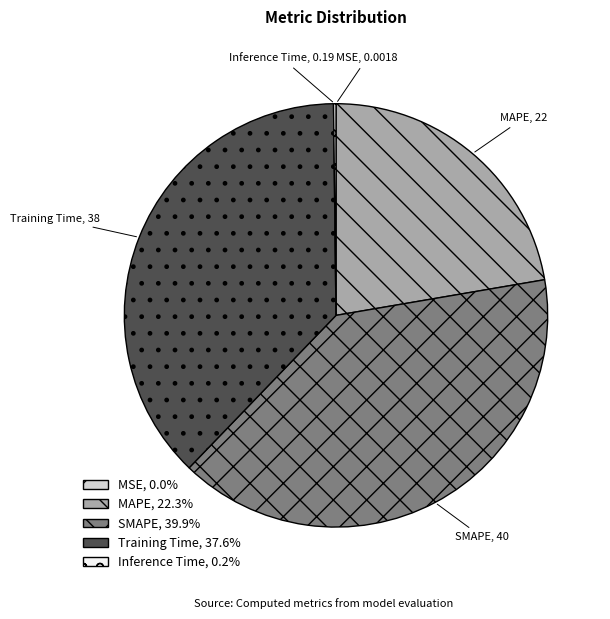

Is Training Time the majority of the pie?

No